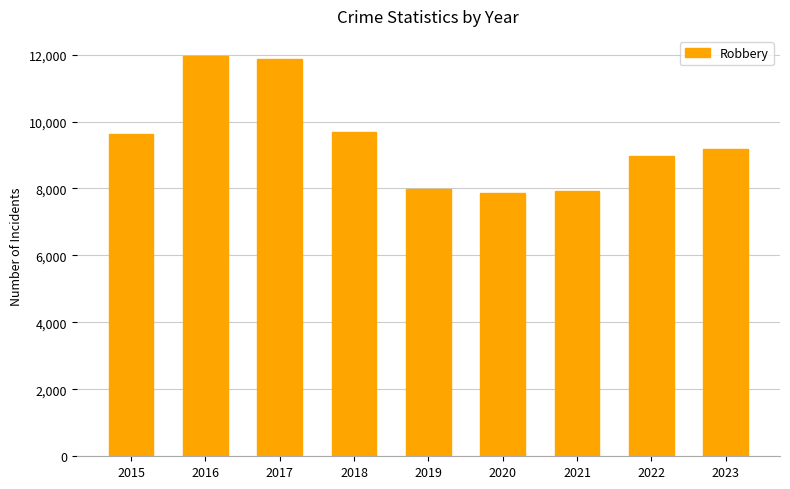

The chart shows a value of 12443 at 2023. True or false?

False